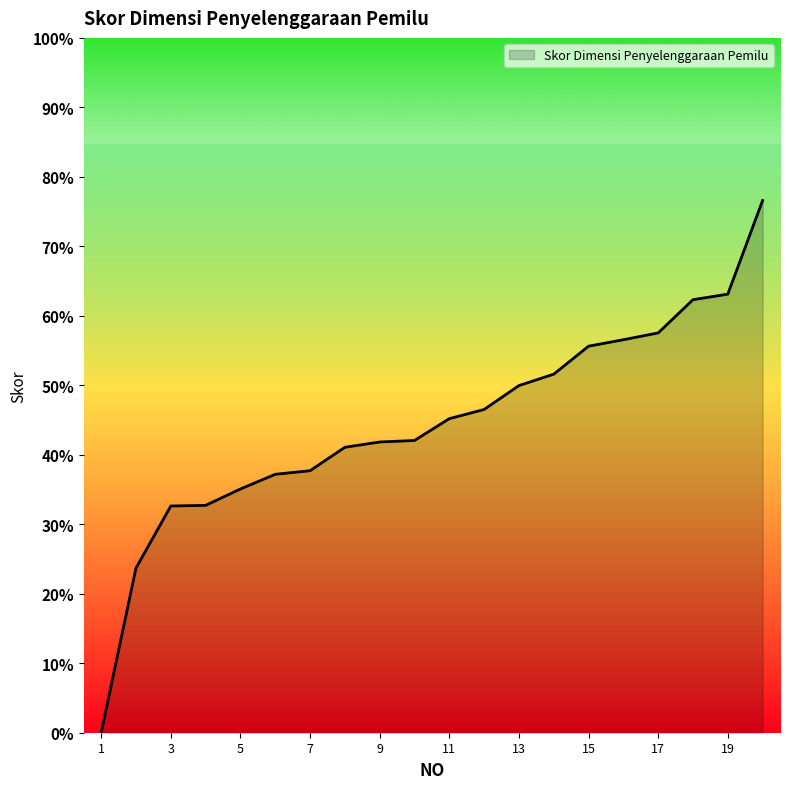

How many positive values are there?

19